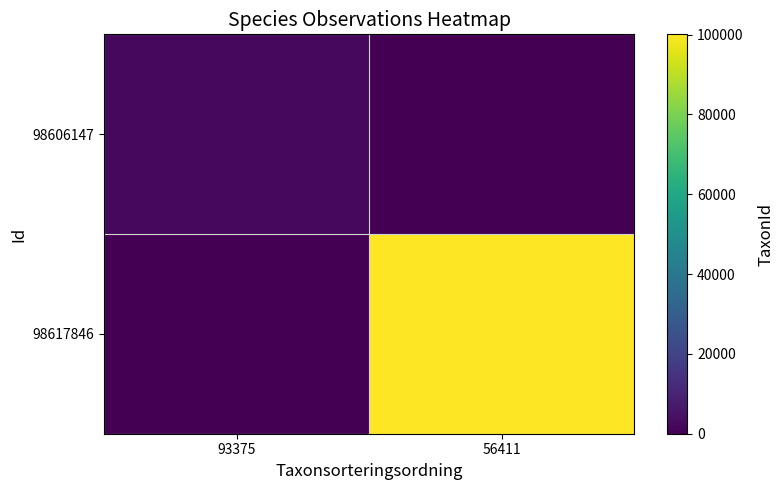

Count the number of categories in the chart.

2